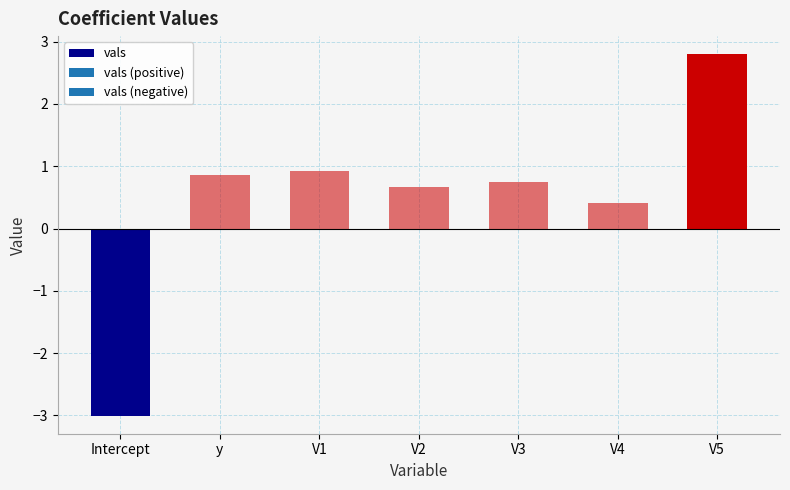

Reading left to right, what are all the values shown in this chart?

-3.0	0.9	0.9	0.7	0.7	0.4	2.8